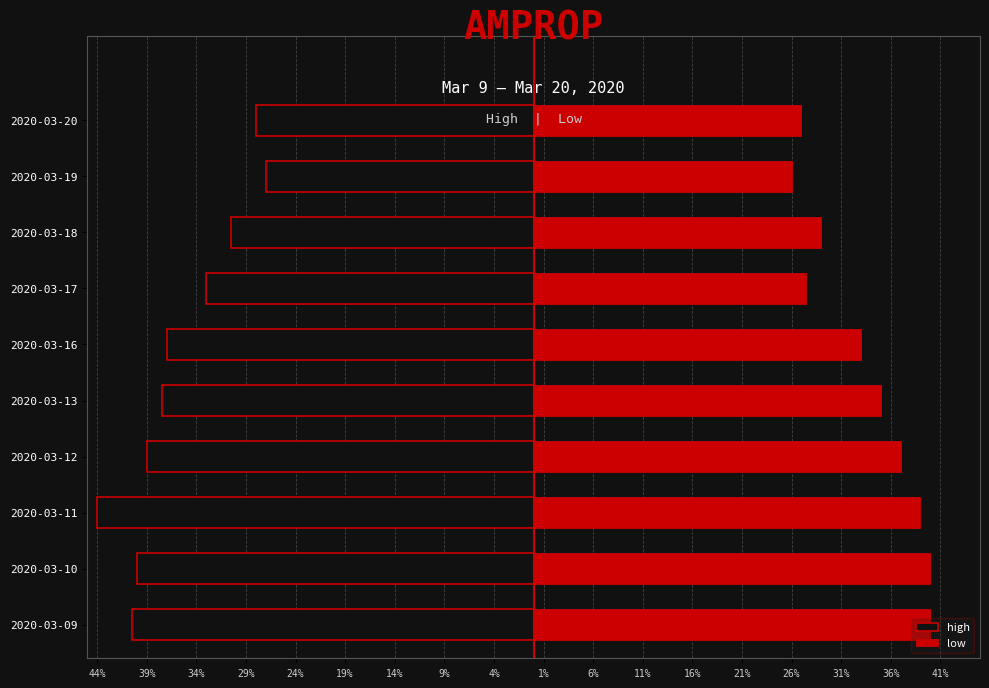

What is the highest value of the low series?

0.4